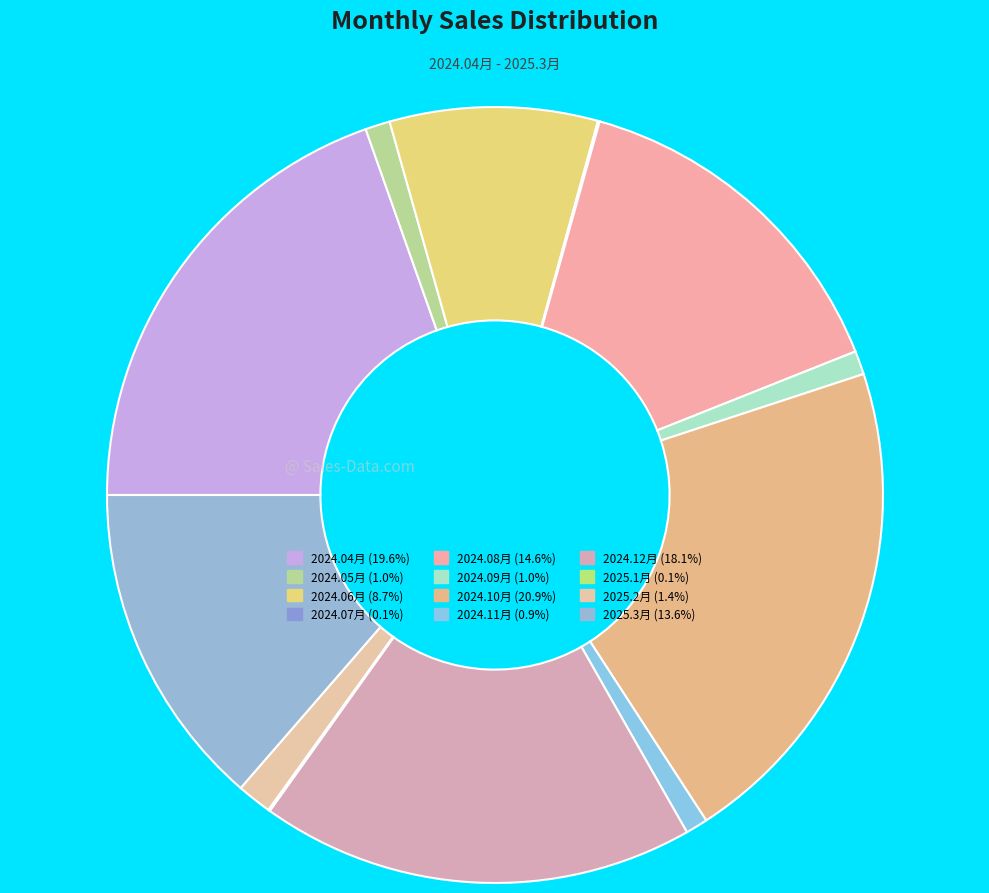

Which category has the smallest portion of the pie?

2025.1月